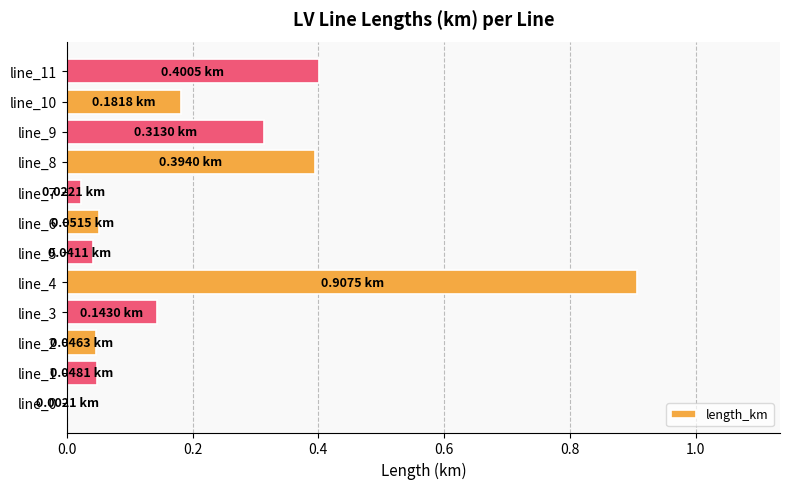

What is the sum of all values?

2.6